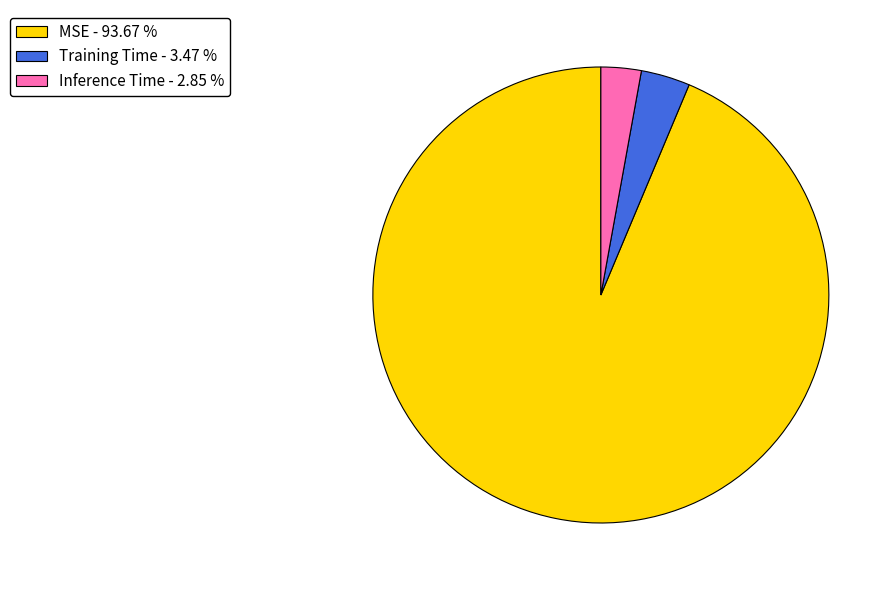

Between Inference Time - 2.85 % and Training Time - 3.47 %, which is larger?

Training Time - 3.47 %